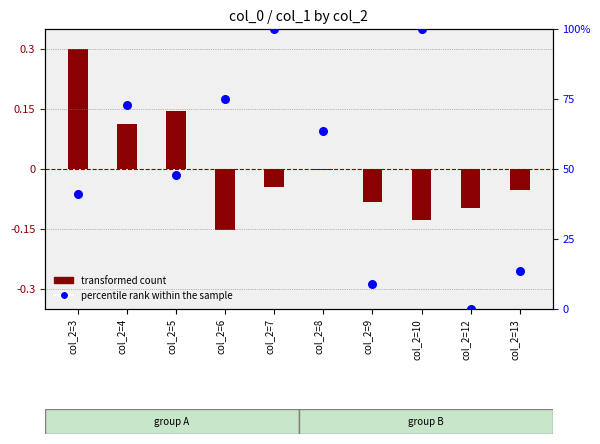

What are all the series names shown in the legend?

transformed count, percentile rank within the sample